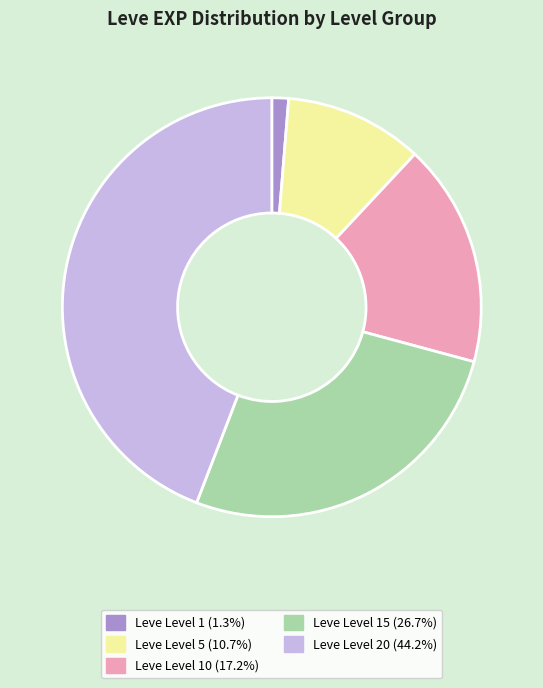

Is there a majority slice in this chart?

No